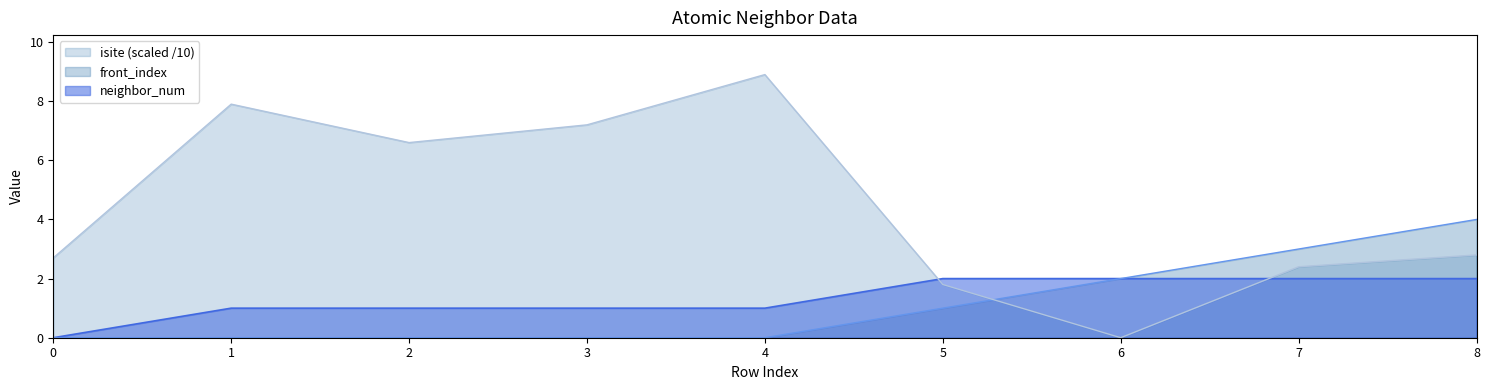

What is the value of the neighbor_num point at the 5th from the left?

1.0